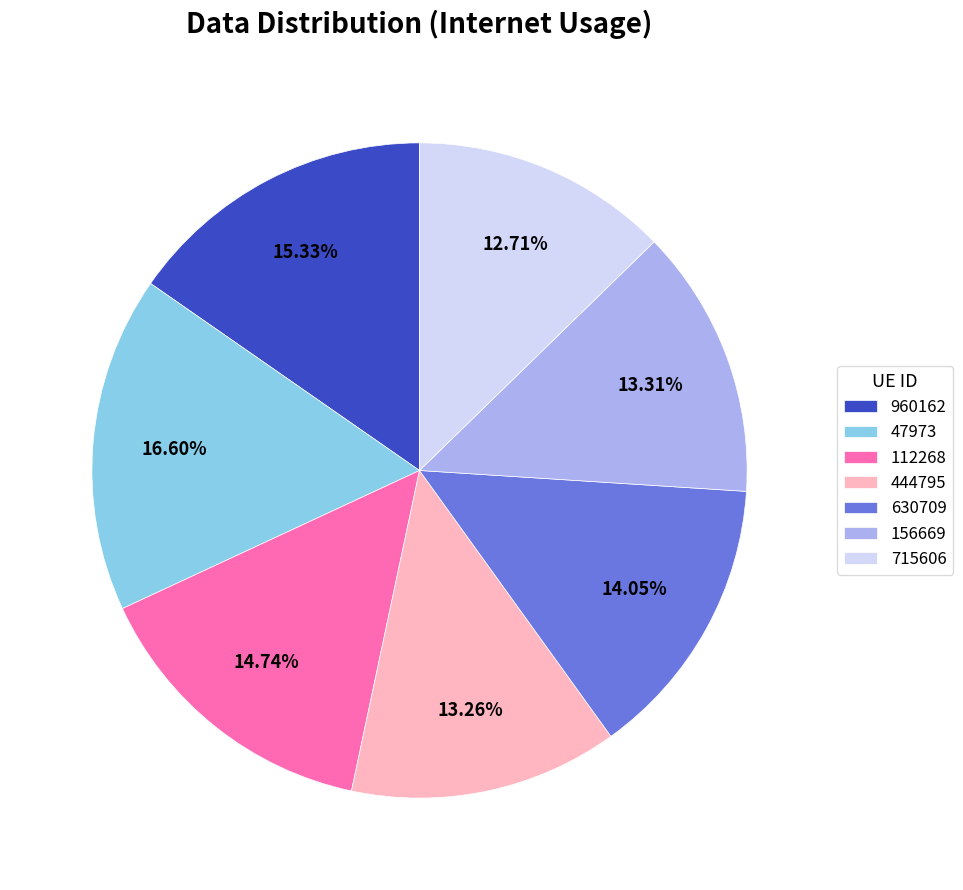

What portion of the pie excludes 156669?

86.7%